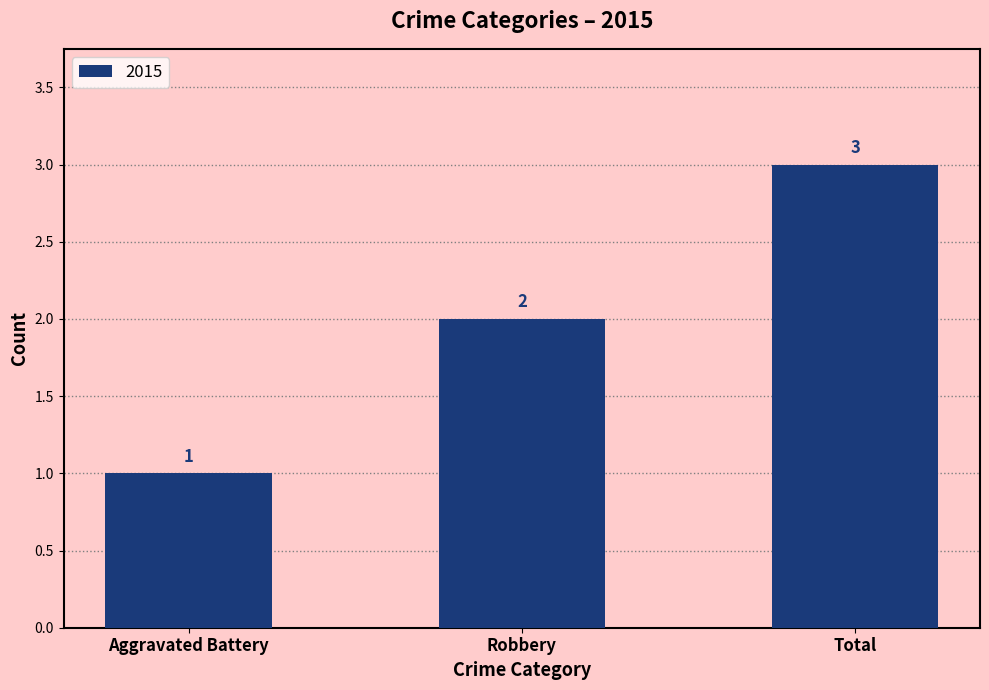

What is the difference between the maximum and minimum values?

2